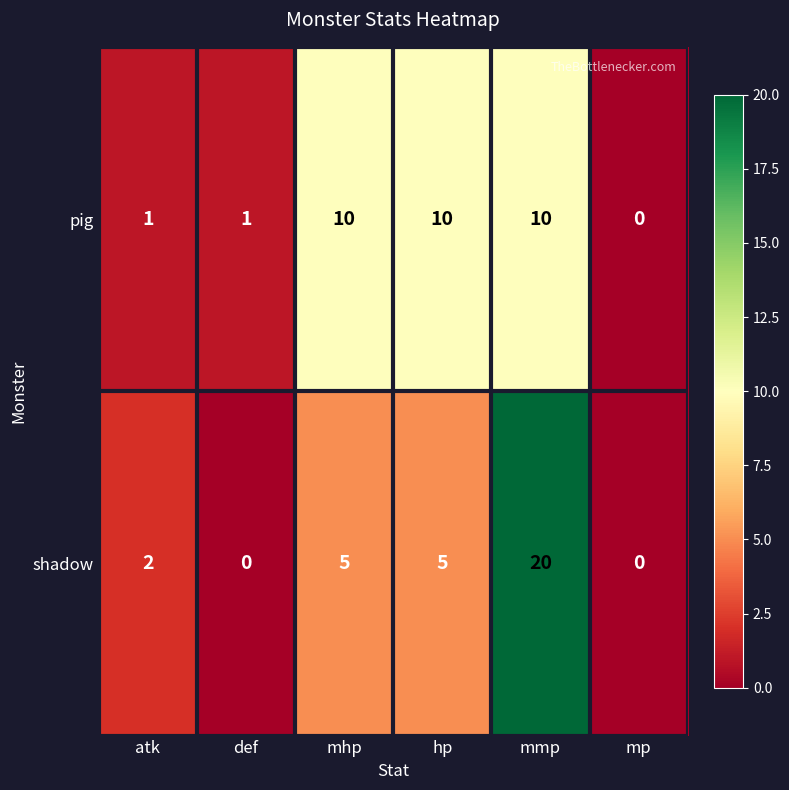

True or false: pig has a value of 1 at def.

True